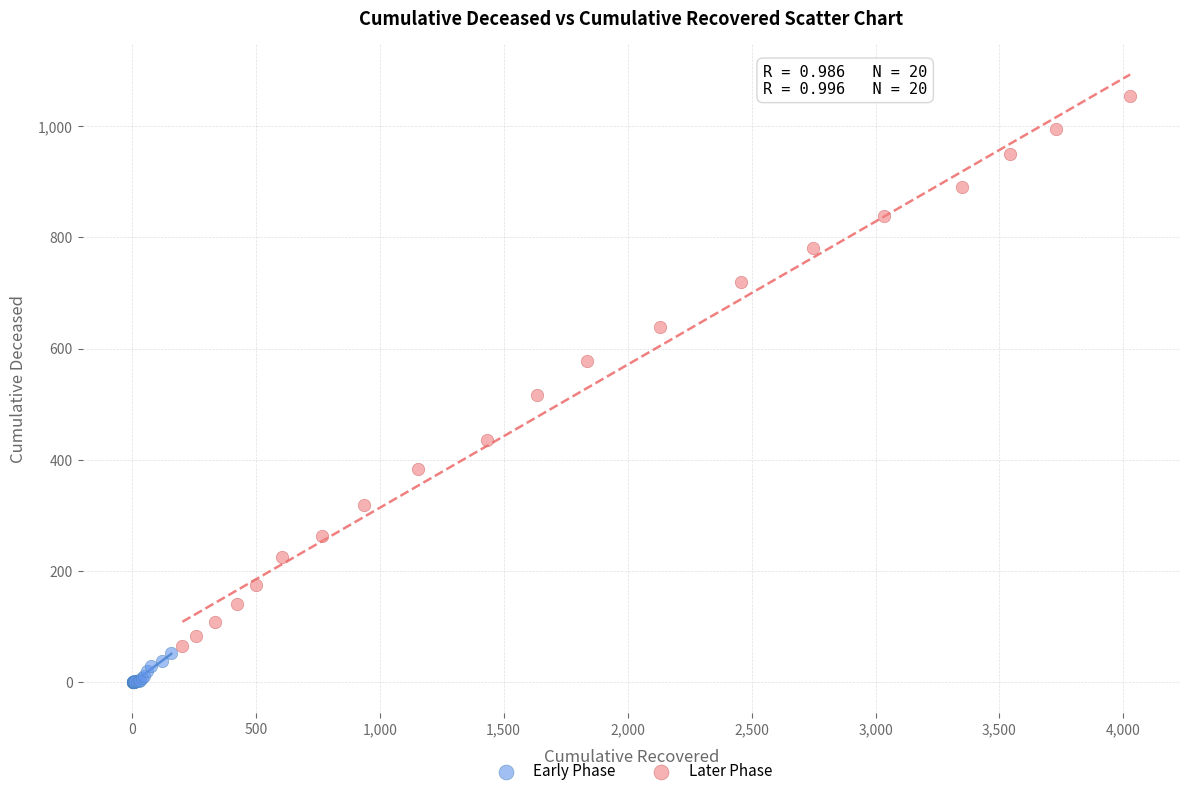

Which series has the widest spread of Y values?

Later Phase